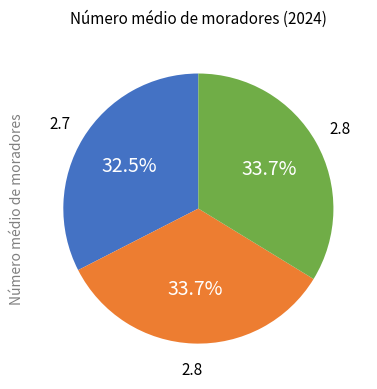

Is there any slice that represents more than half of the pie?

No